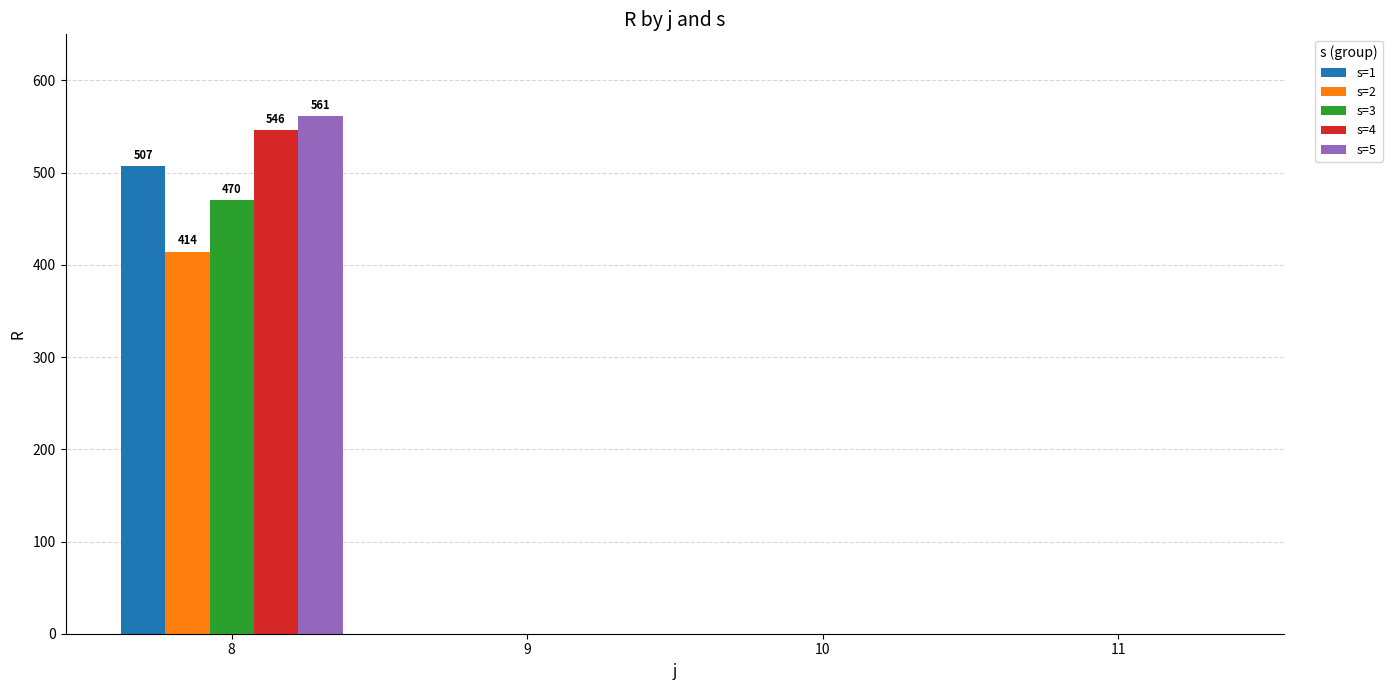

How many values in the s=4 series exceed 0?

1